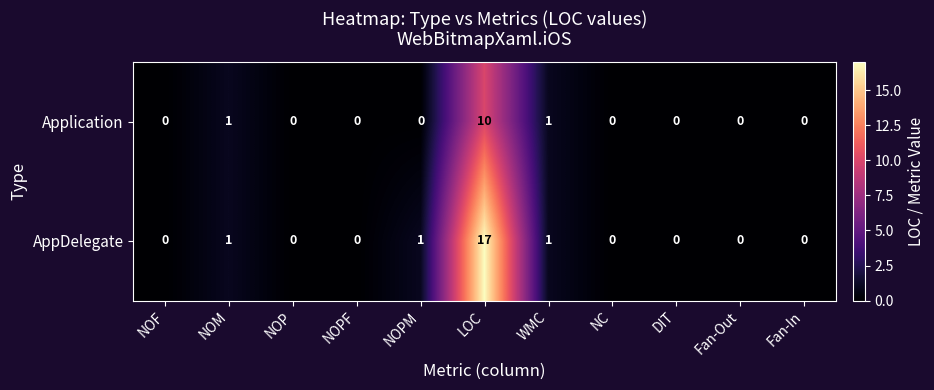

At which category is the sum across all series the highest?

LOC